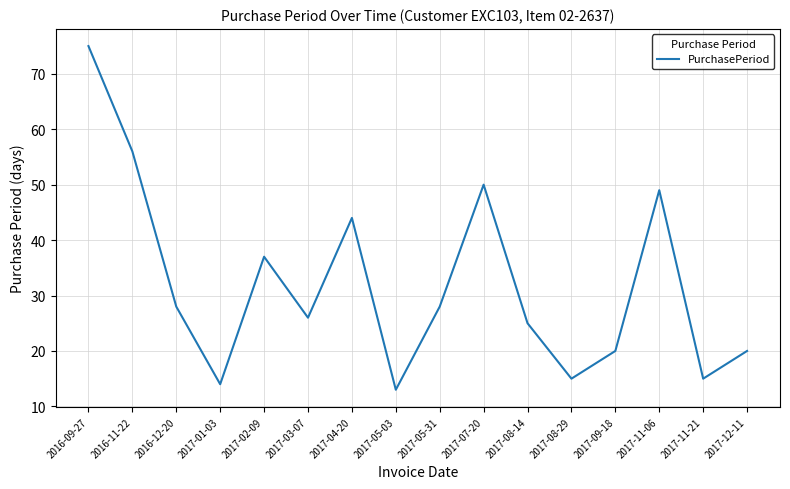

True or false: the data shows 71 at 2017-07-20.

False